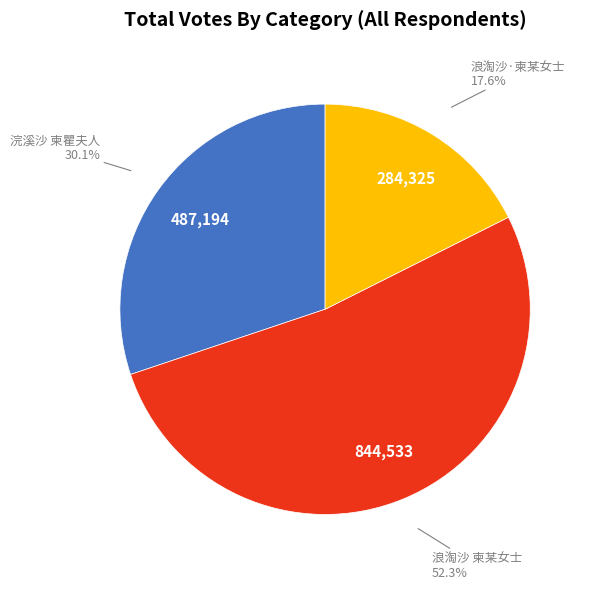

Is there a majority slice in this chart?

Yes